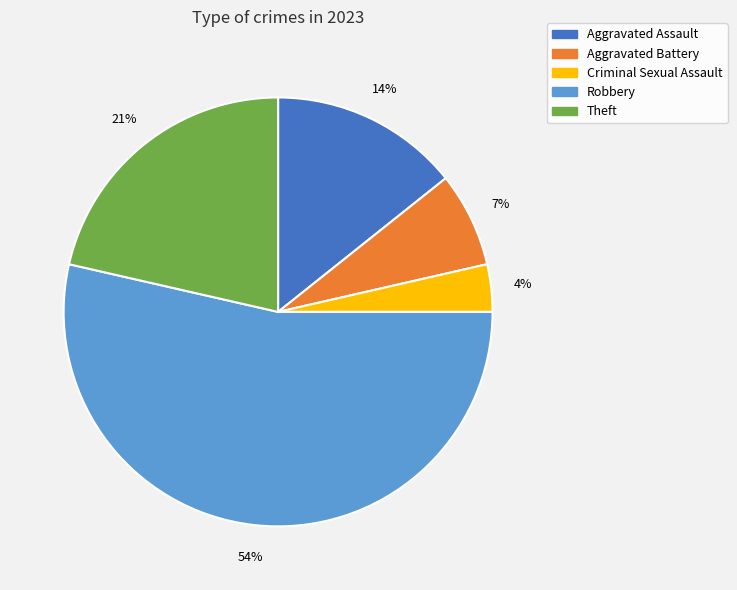

Which slice is the smallest?

Criminal Sexual Assault